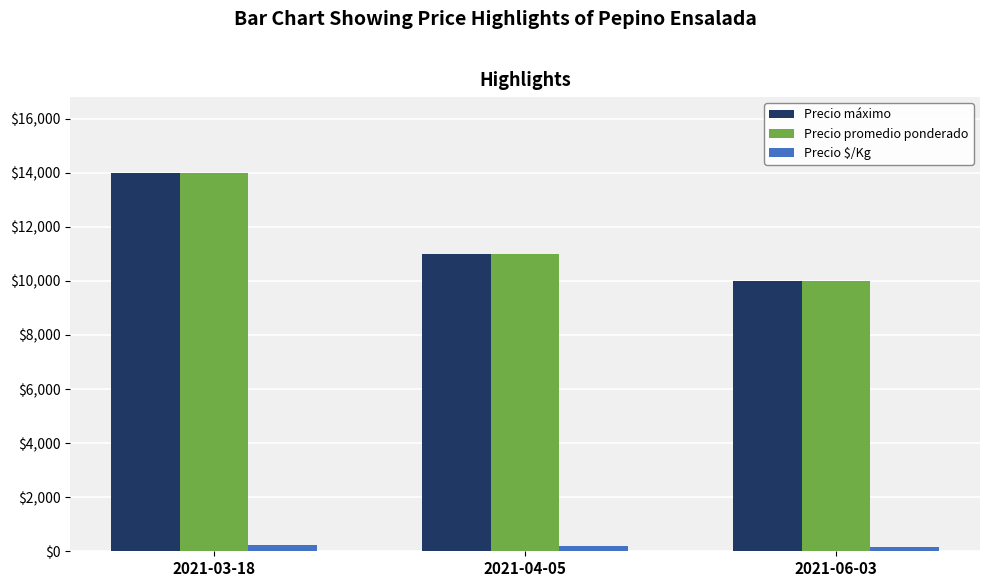

What are all the series names shown in the legend?

Precio máximo, Precio promedio ponderado, Precio $/Kg